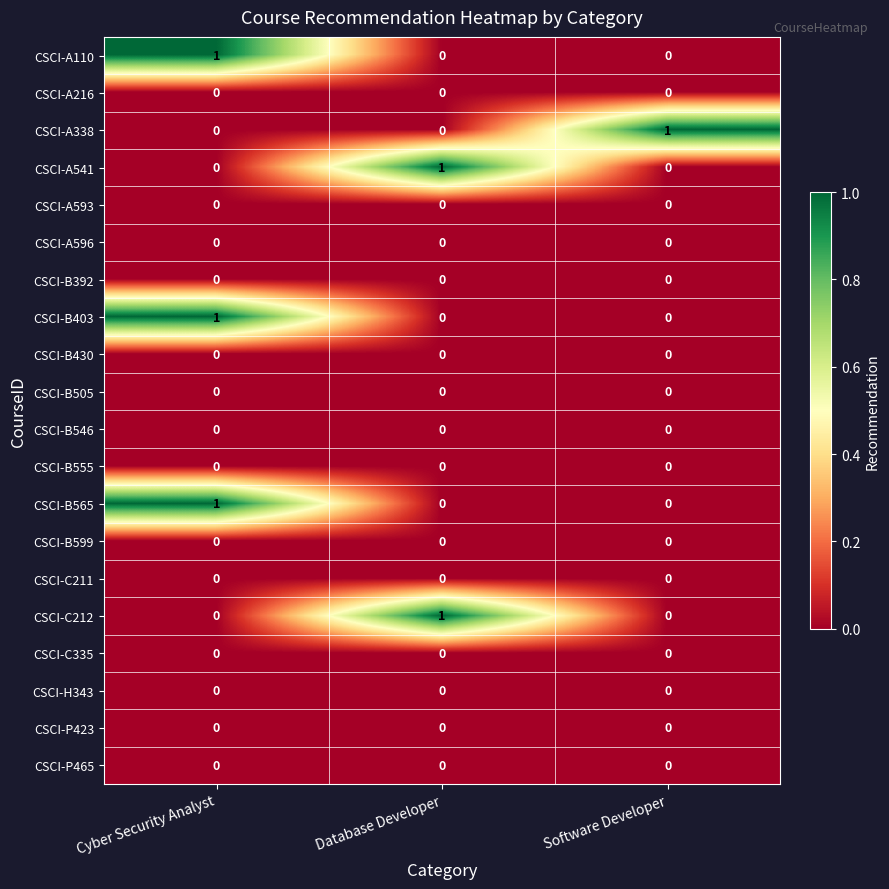

True or false: CSCI-B546 has a value of 0 at Software Developer.

True